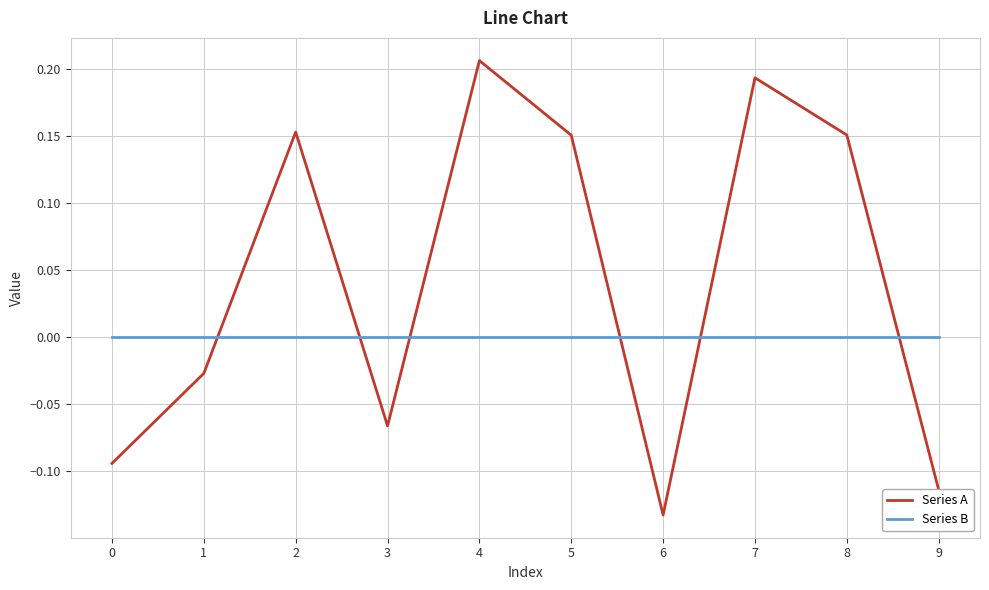

Which series has the largest total across all categories?

Series A